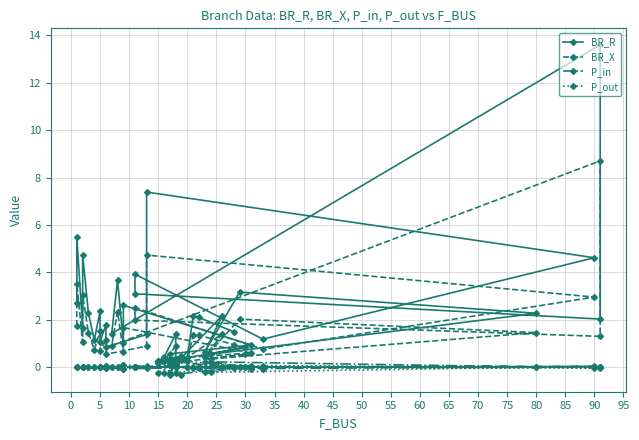

The BR_R series shows 1.5 at 32. True or false?

False